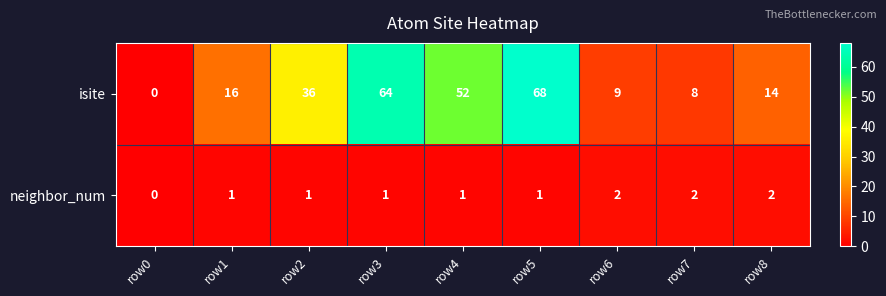

What is the sum of all isite values?

267